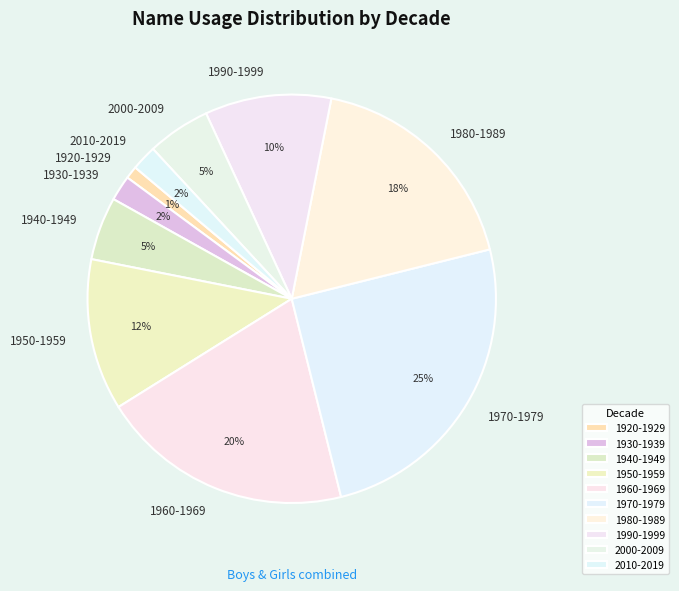

Which has a higher value, 1990-1999 or 1950-1959?

1950-1959